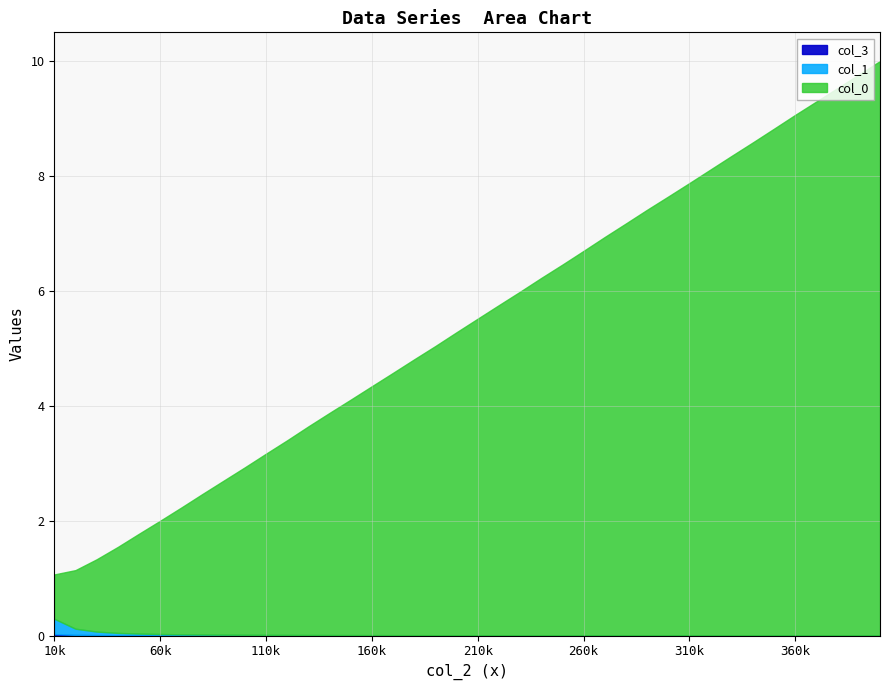

True or false: col_0 has more than 2 interior local peaks.

False